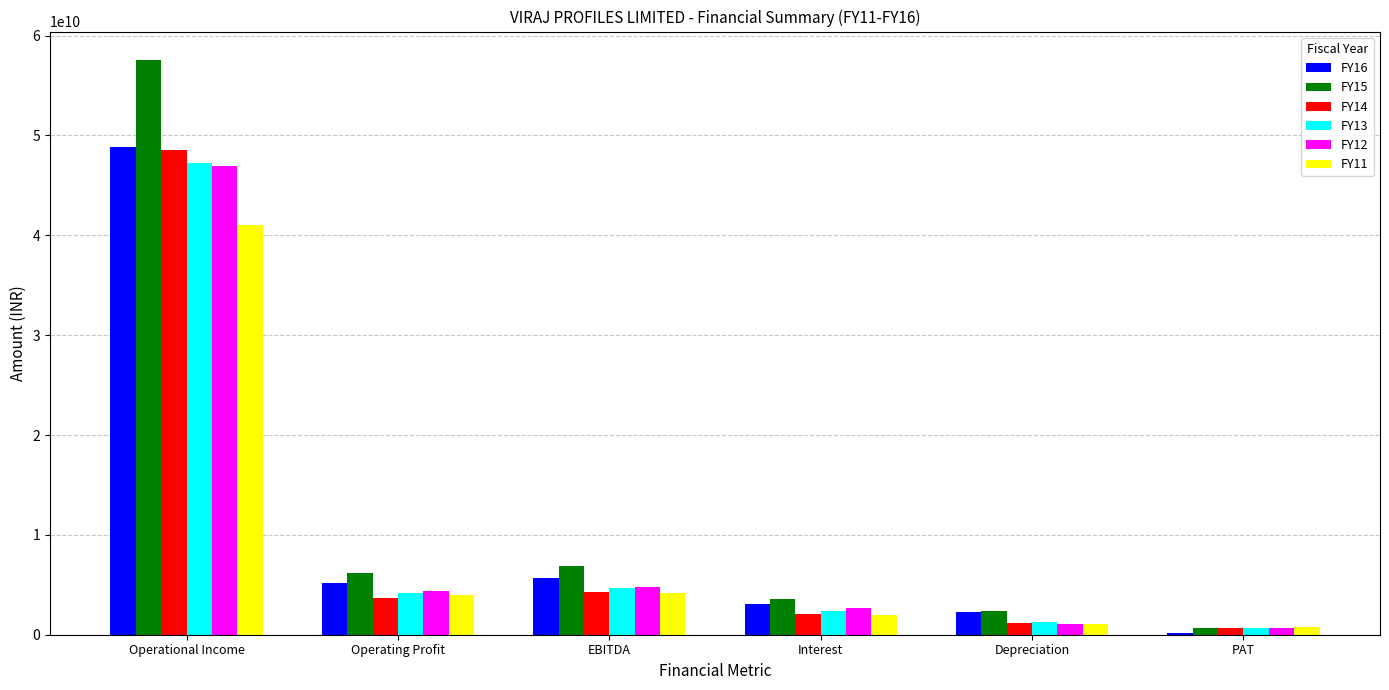

What is the label of the 6th bar from the right?

Operational Income